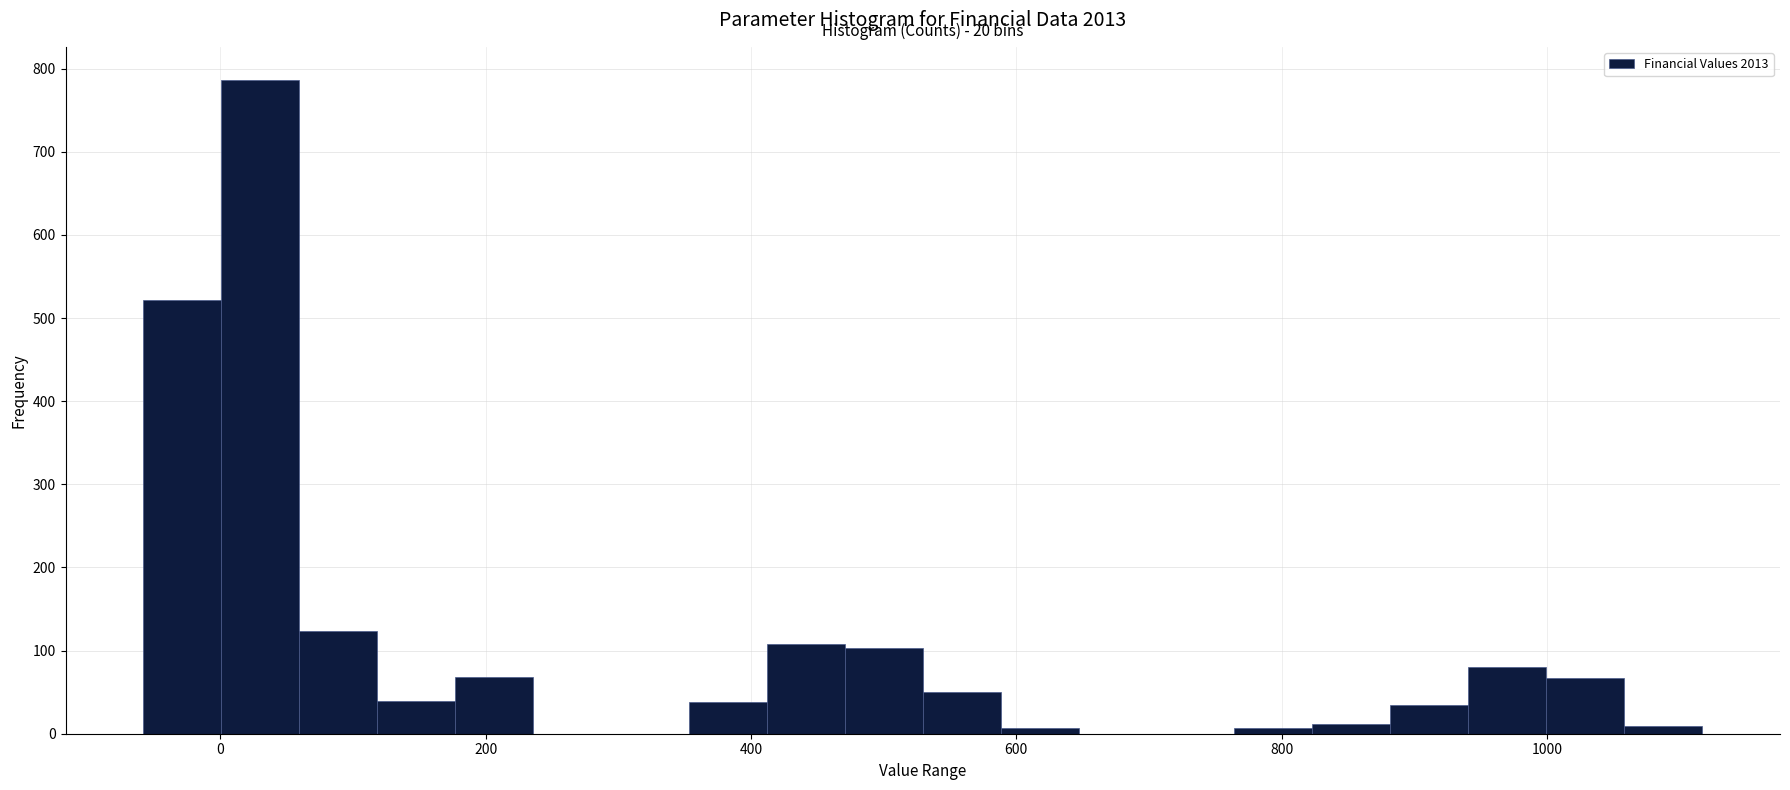

Around what value on the x-axis is the tallest bar? Give the approximate position of its centre, as read against the axis.

40